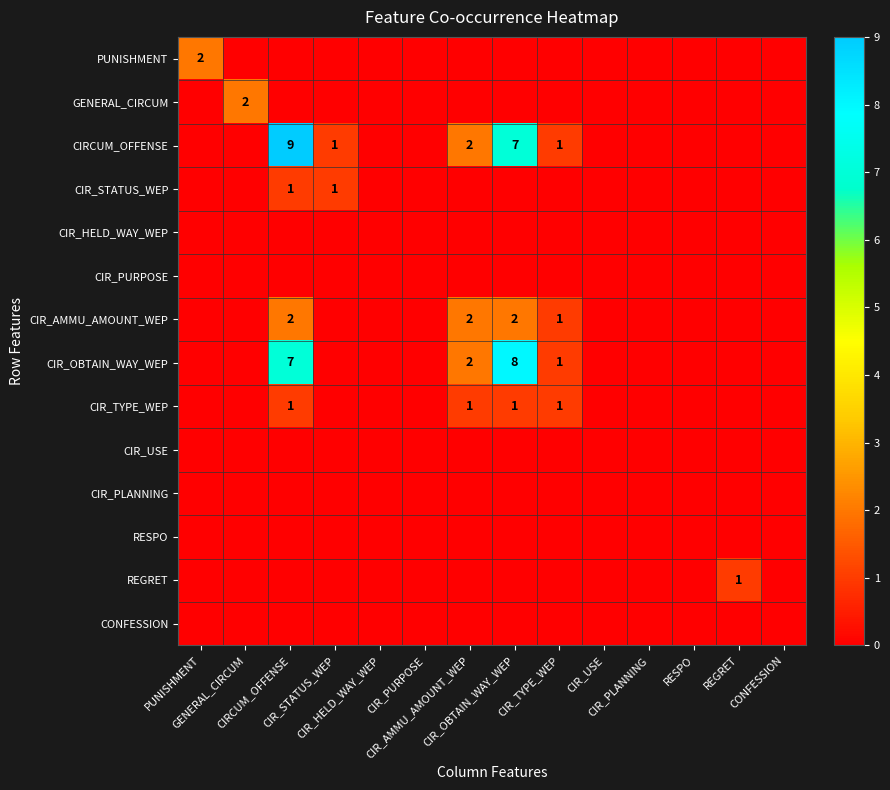

What is the total value across all series at REGRET?

1